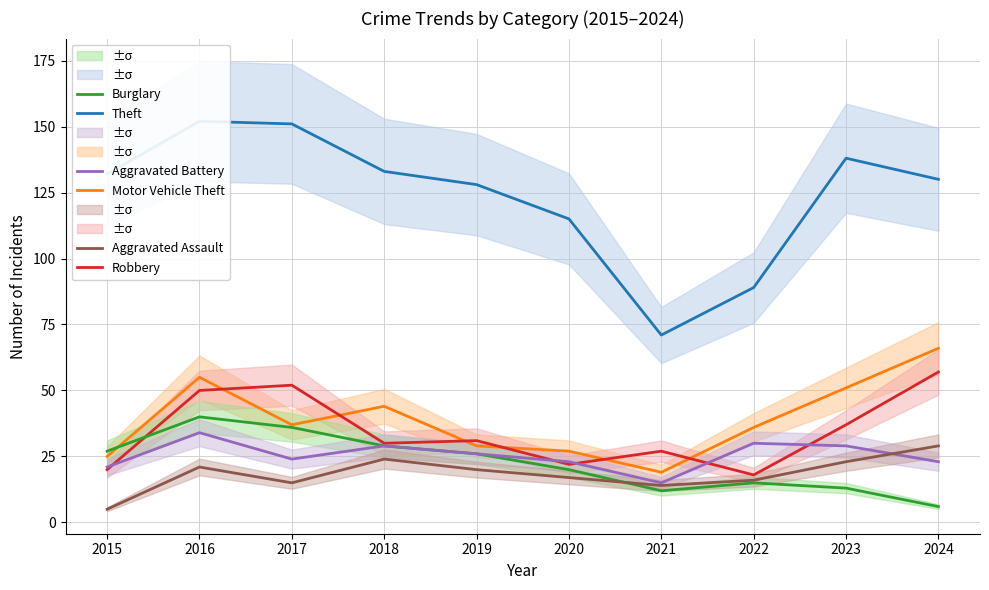

Is it true that Aggravated Battery equals 24 at 2017?

True